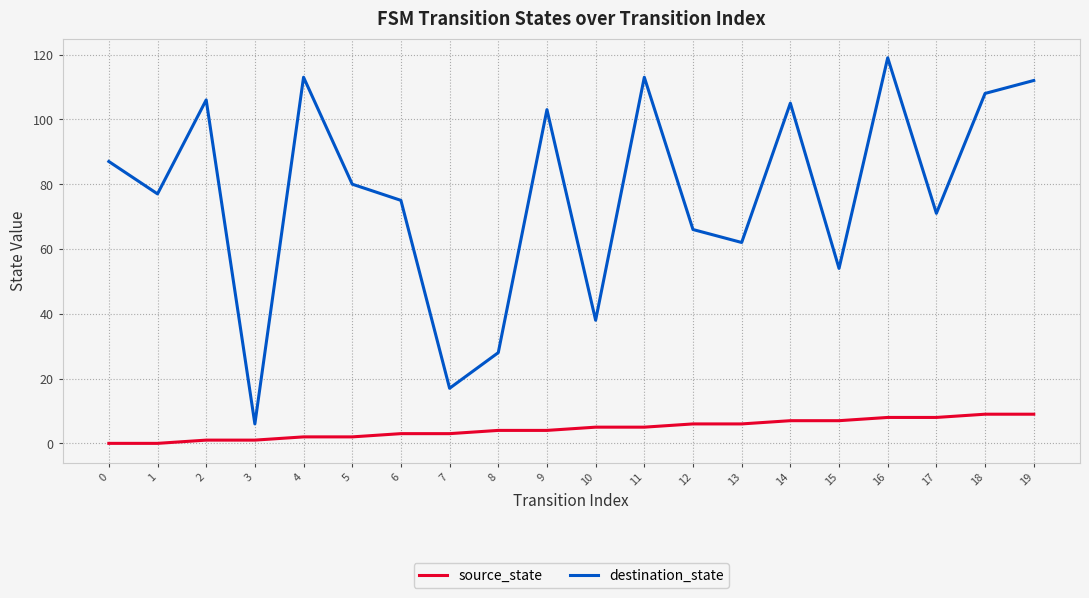

True or false: destination_state has a value of 160 at 4.

False